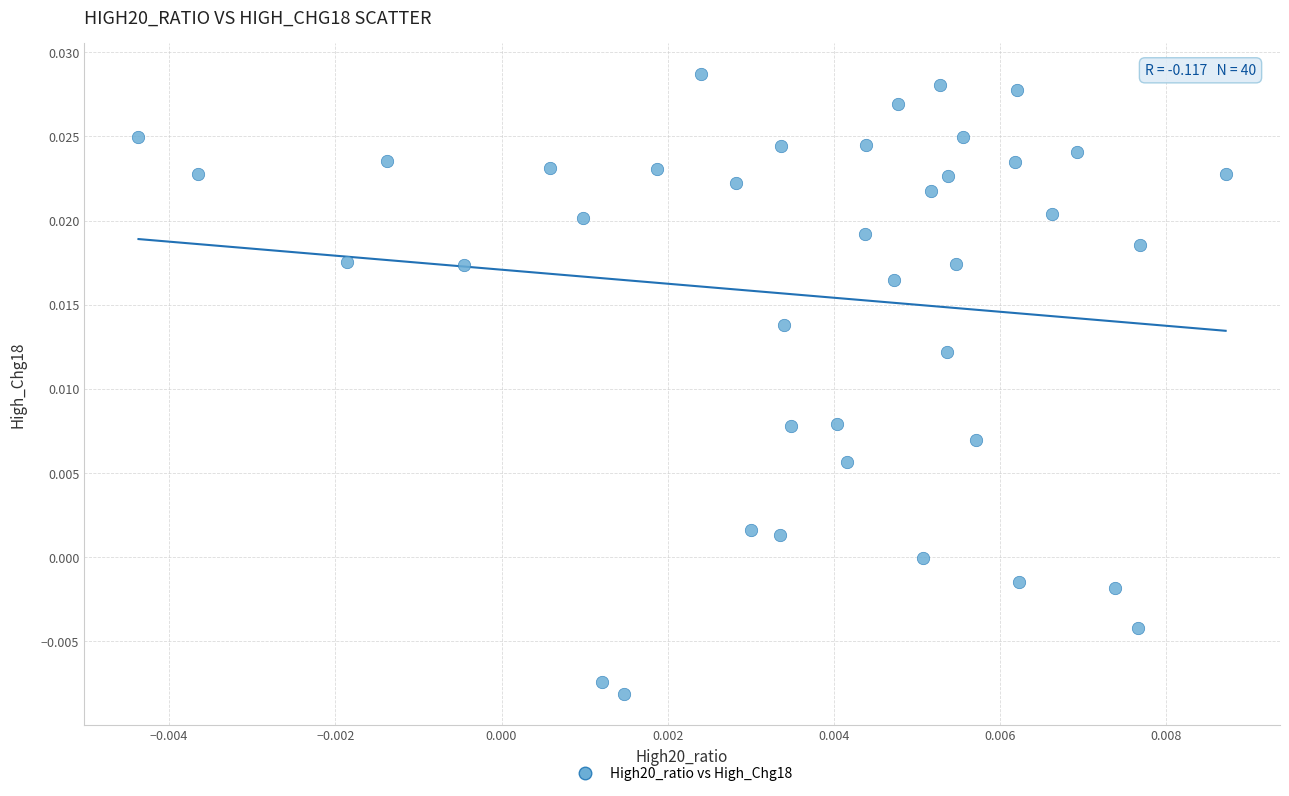

How many data points are displayed?

40